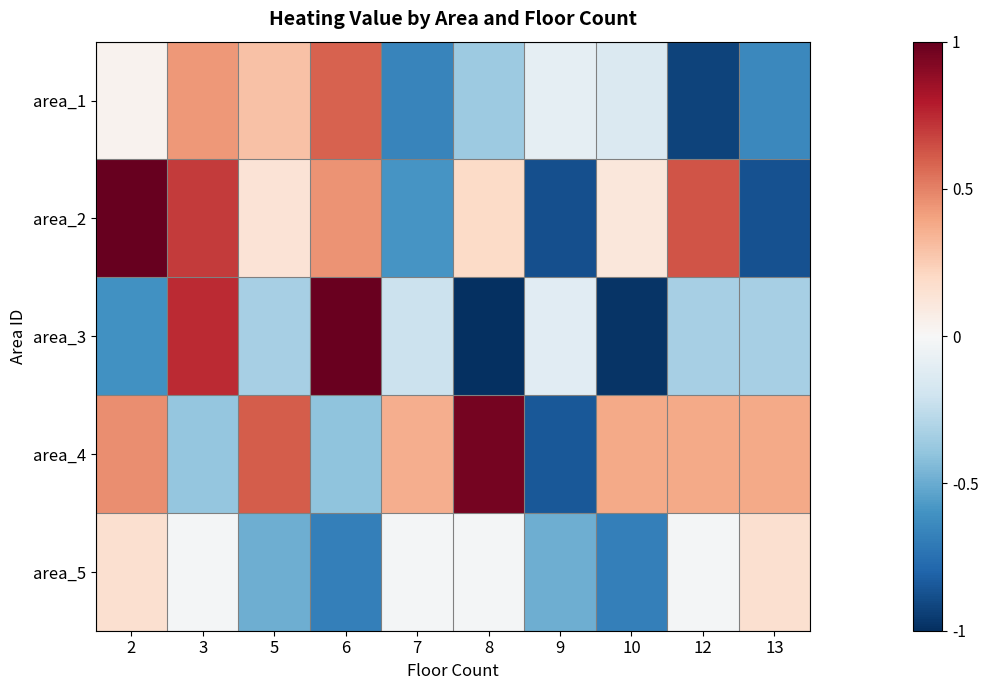

Between 9 and 2, which is larger?

2